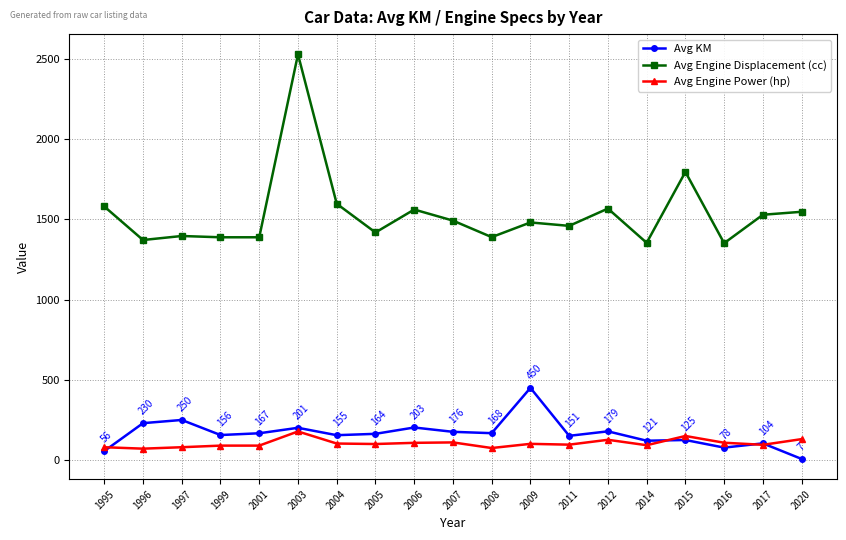

At which category is the sum across all series the highest?

2003